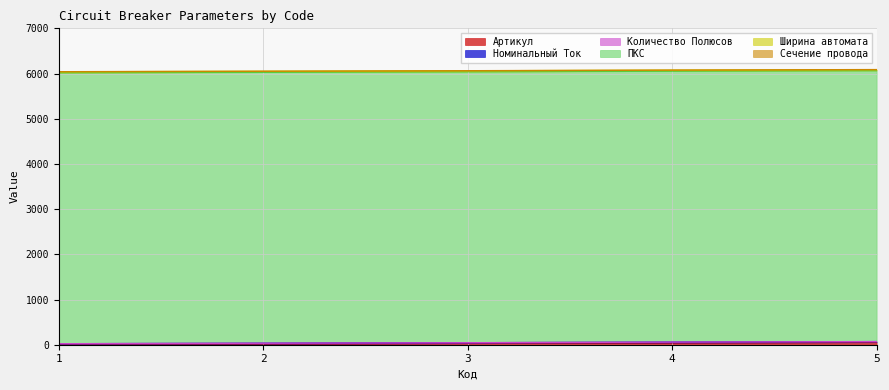

Reading right to left, what are all the values shown in this chart?

Артикул: 5=55.0	4=44.0	3=33.0	2=22.0	1=11.0
Номинальный Ток: 5=13.0	4=13.0	3=10.0	2=10.0	1=10.0
Количество Полюсов: 5=1.0	4=1.0	3=1.0	2=1.0	1=1.0
ПКС: 5=6000.0	4=6000.0	3=6000.0	2=6000.0	1=6000.0
Ширина автомата: 5=17.7	4=17.7	3=17.7	2=17.7	1=17.7
Сечение провода: 5=2.5	4=2.5	3=2.5	2=2.5	1=2.5